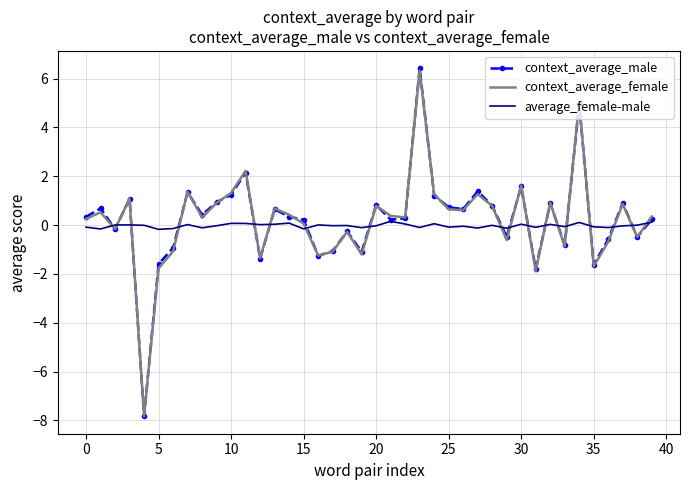

What is the average value of the context_average_female series?

0.2